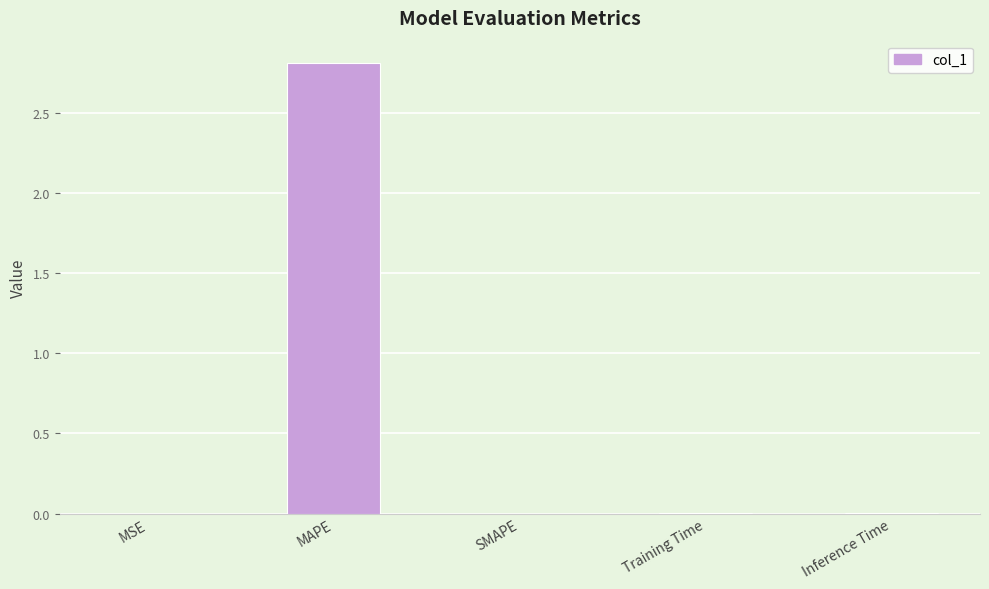

What is the sum of all values?

2.8